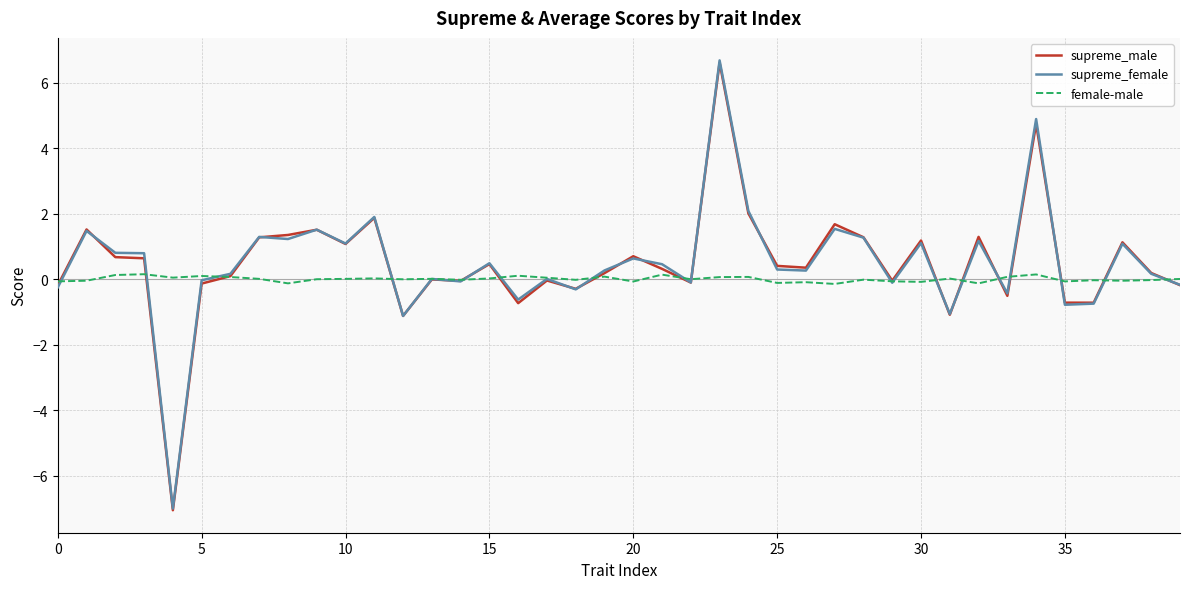

What is the greatest value displayed?

6.7